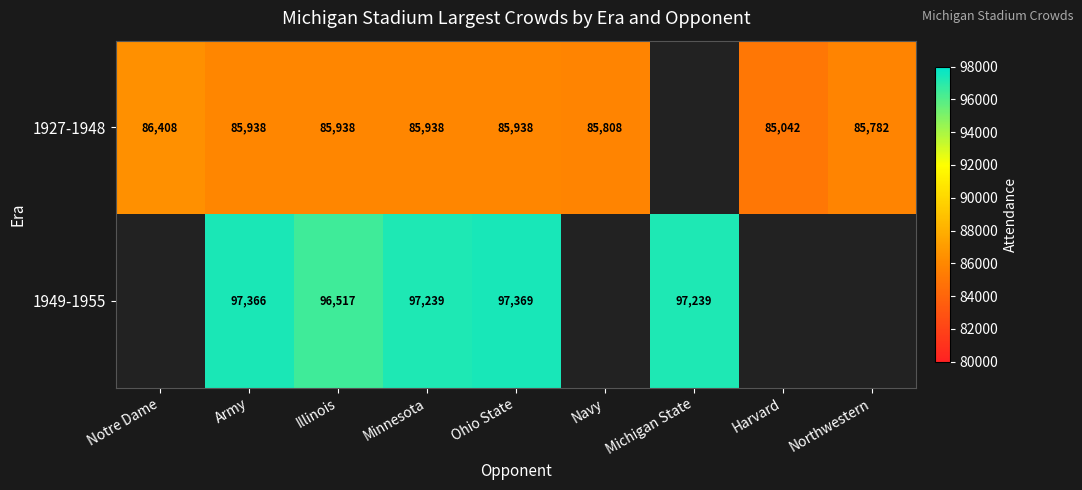

At Minnesota, list the series in order from smallest to largest.

1927-1948, 1949-1955